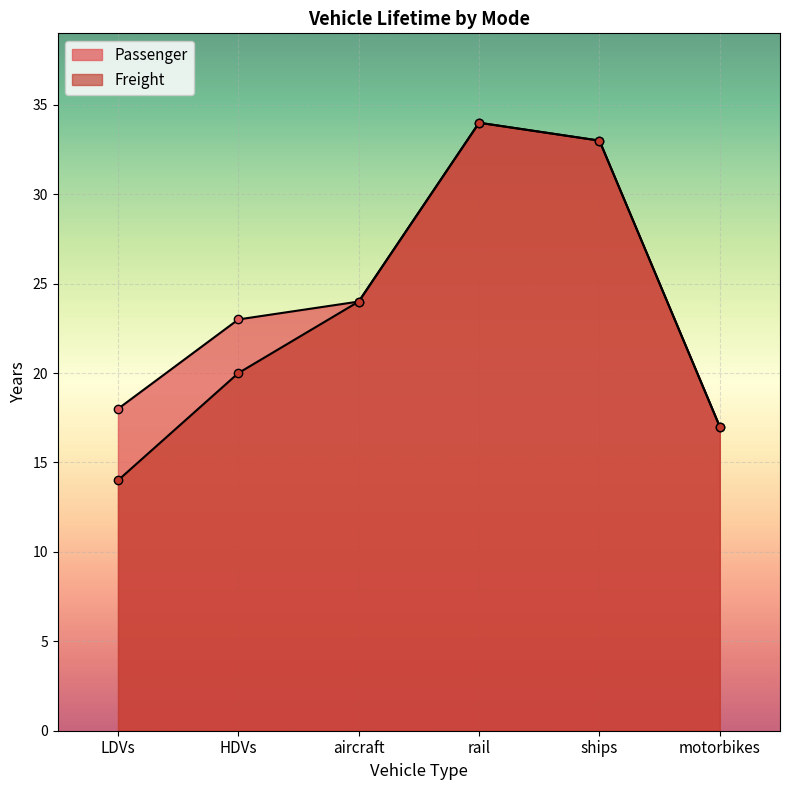

True or false: Freight and Passenger intersect in this chart.

False